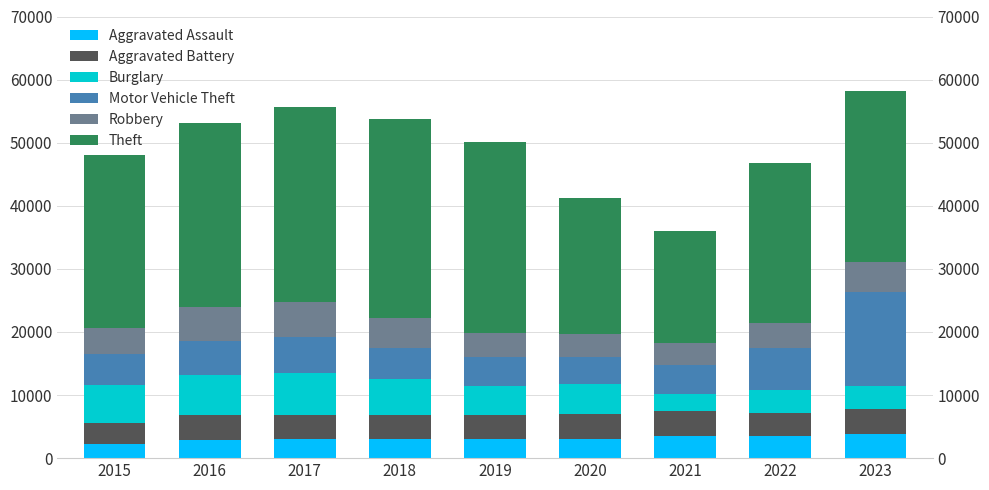

Is it true that Robbery equals 7060 at 2016?

False